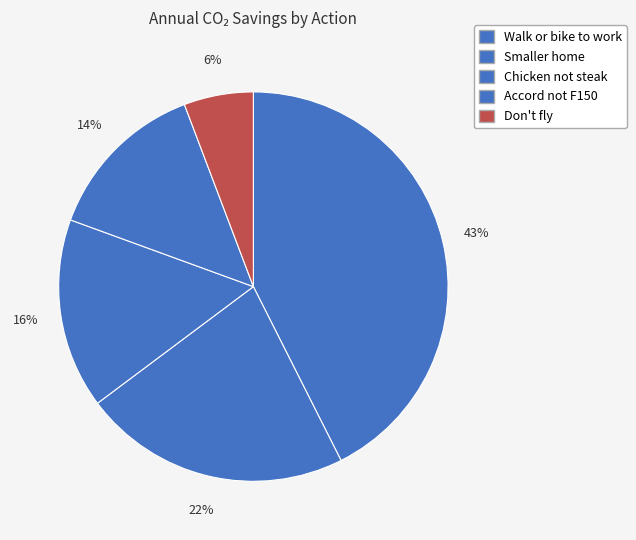

Between Smaller home and Don't fly, which is larger?

Smaller home